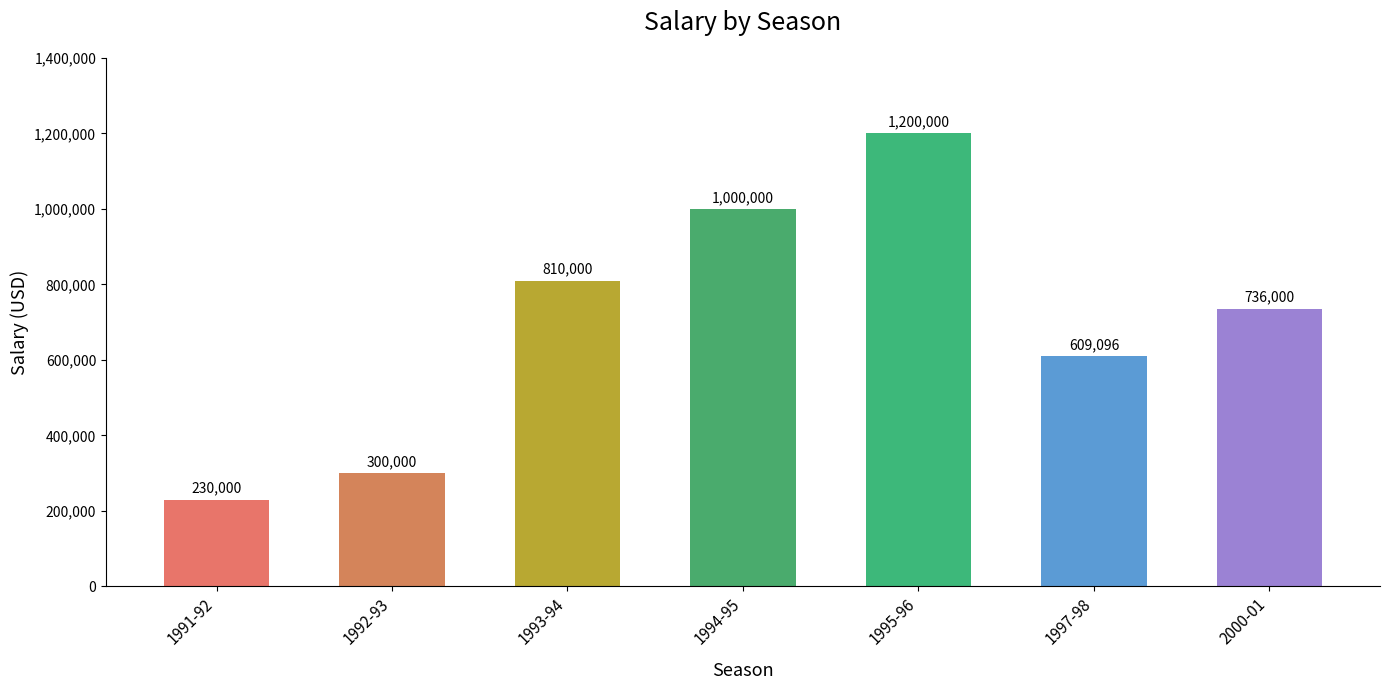

Are the bars grouped side by side (vs. stacked)?

No